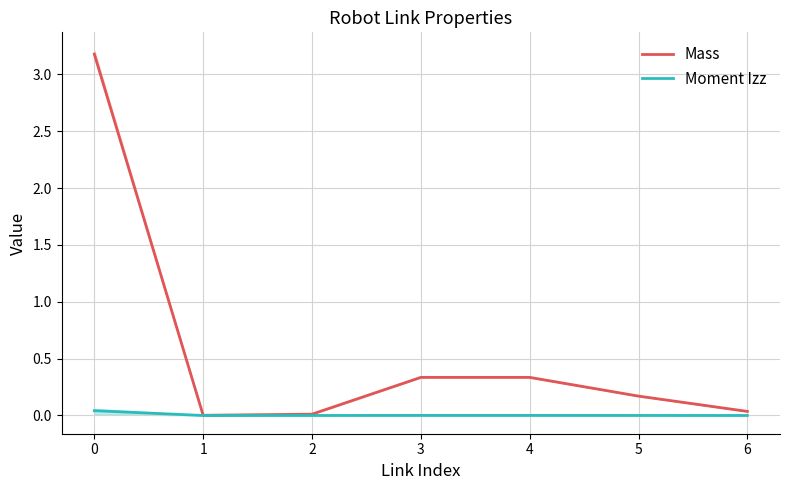

Between 2 and 4, which series saw the biggest shift?

Mass